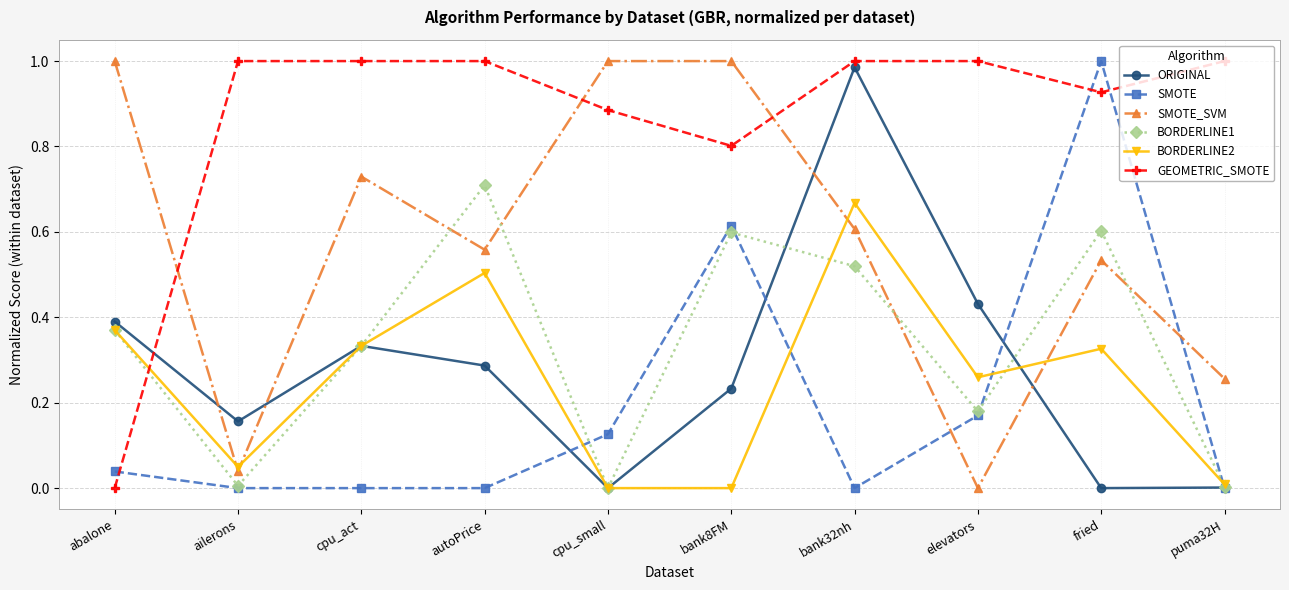

At which category is the sum across all series the highest?

bank32nh